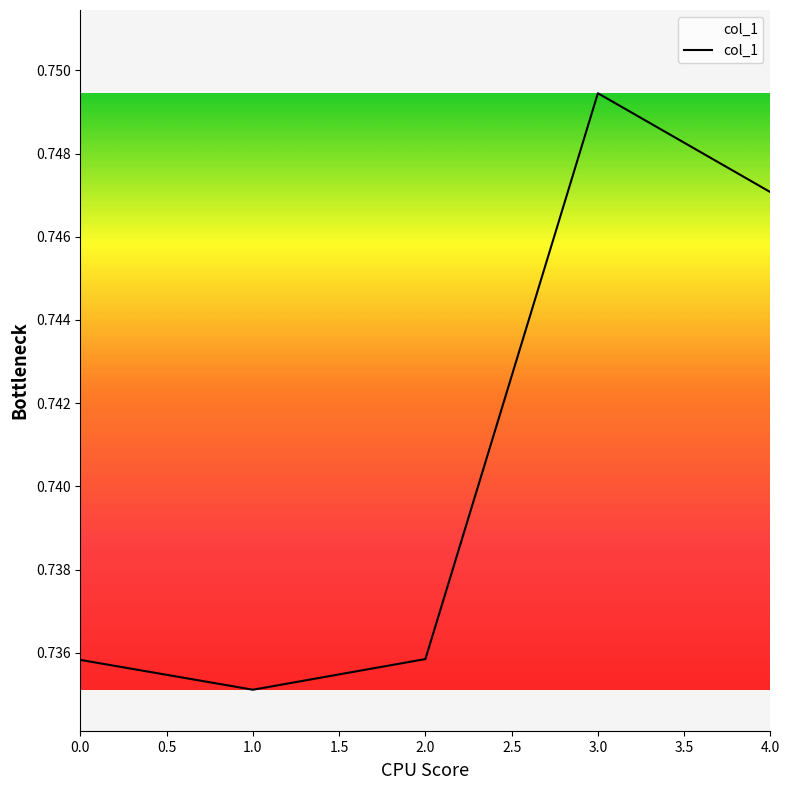

Where is the data nearest to the value 0?

1.0